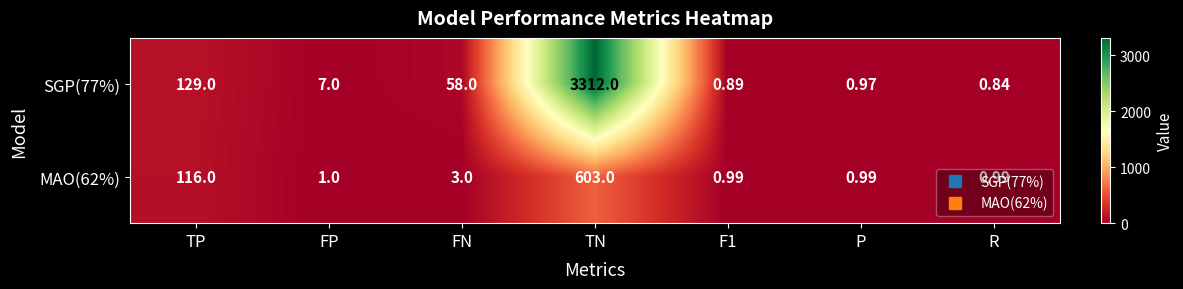

Is the value of MAO(62%) at F1 greater than the value of SGP(77%) at TP?

No